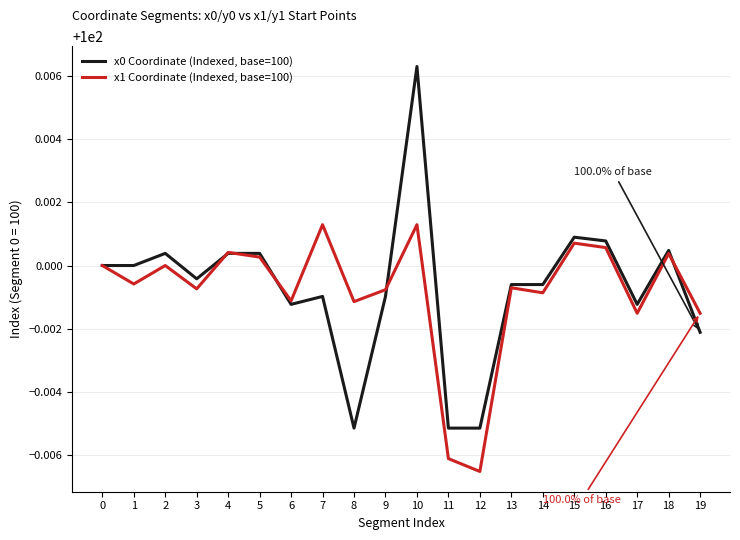

List the series in order of their peak value, highest first.

x0 Coordinate (Indexed, base=100), x1 Coordinate (Indexed, base=100)